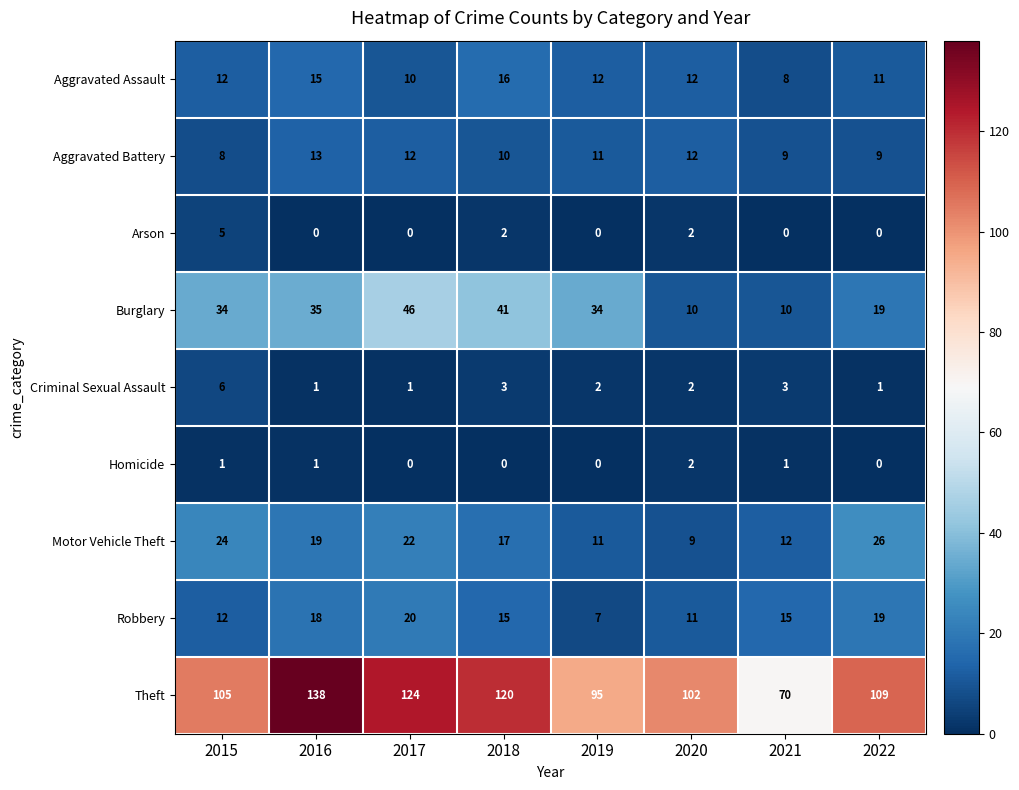

At which label is Robbery closest to 13?

2015